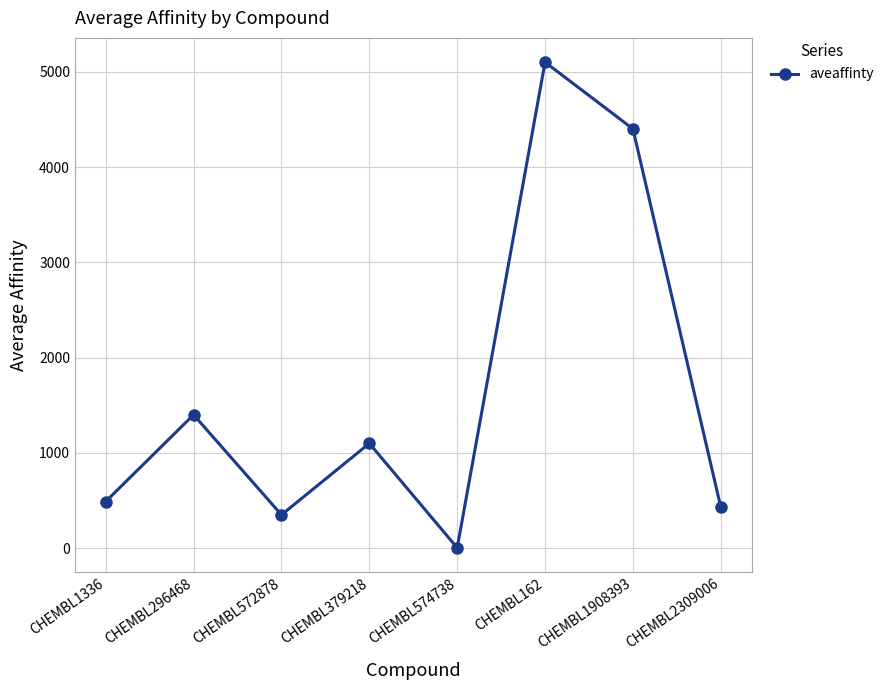

The chart shows a value of 332.7 at CHEMBL379218. True or false?

False